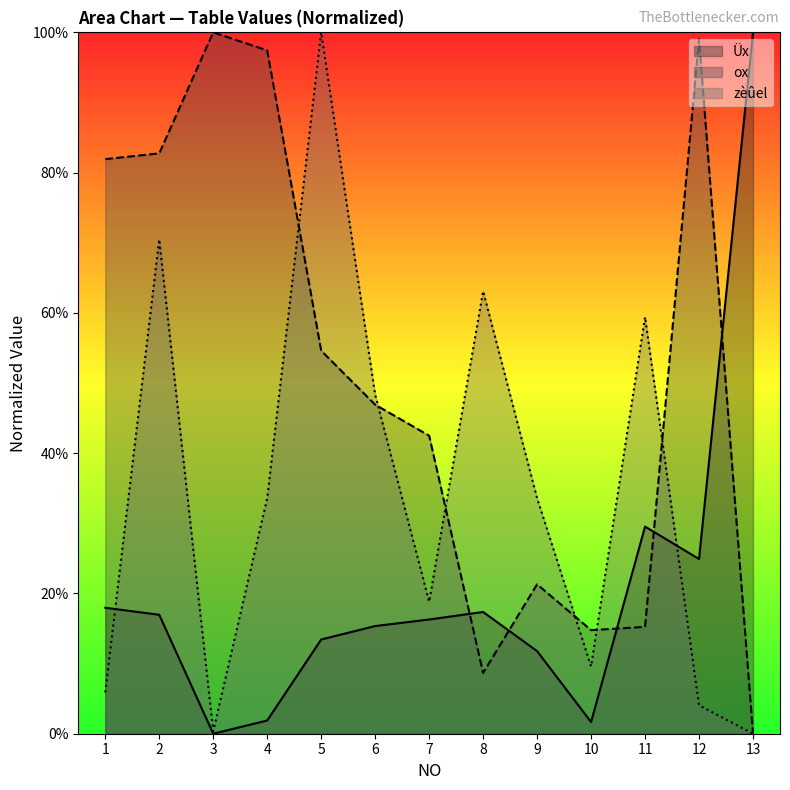

What value does the zèûel series have at 8?

63.1